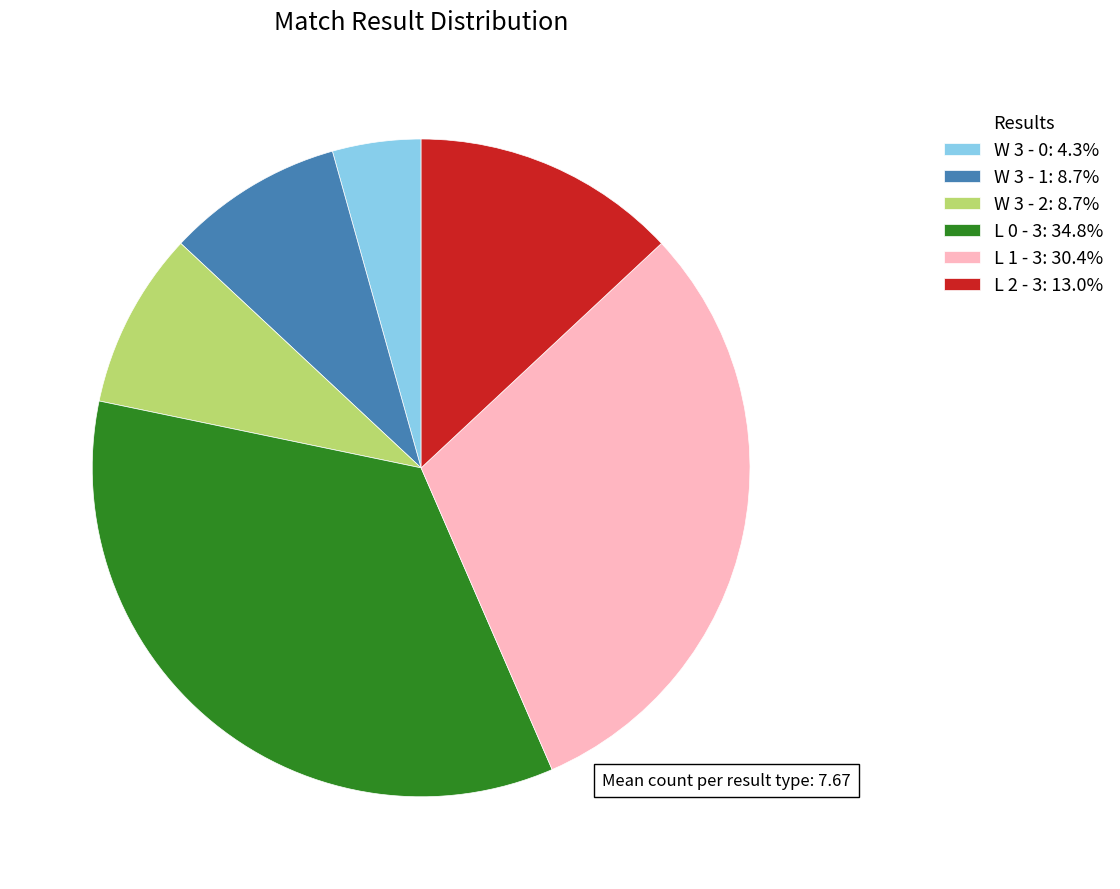

Count the number of slices in the pie.

6